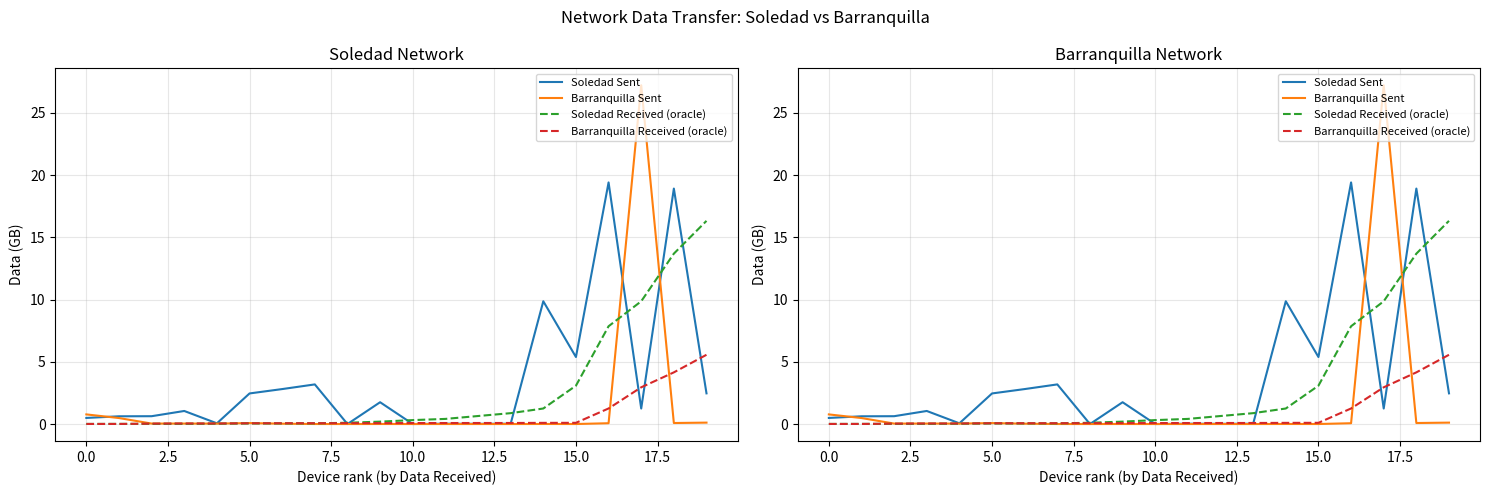

How many data points does each series have?

20